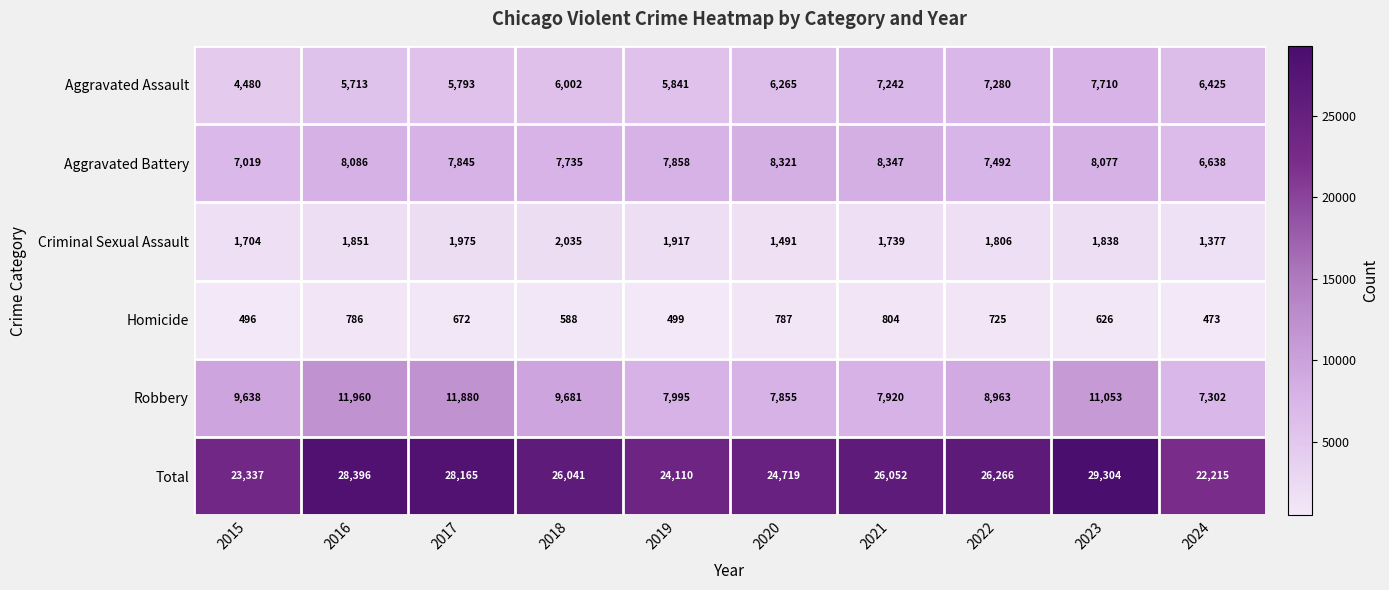

True or false: Robbery has a value of 11960 at 2016.

True